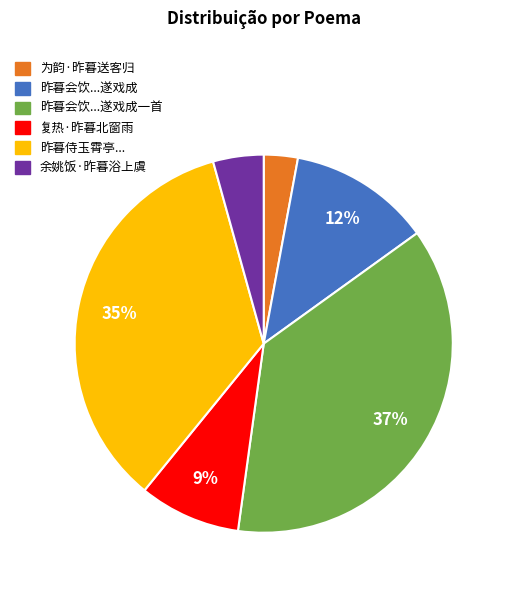

To the nearest percent, what is the difference between the largest and smallest slice percentages?

34%